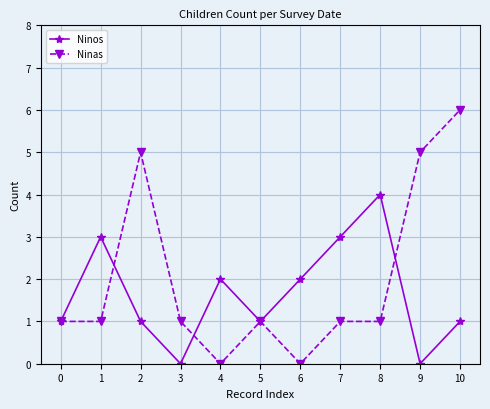

The value of Ninas at 1 is 0. True or false?

False